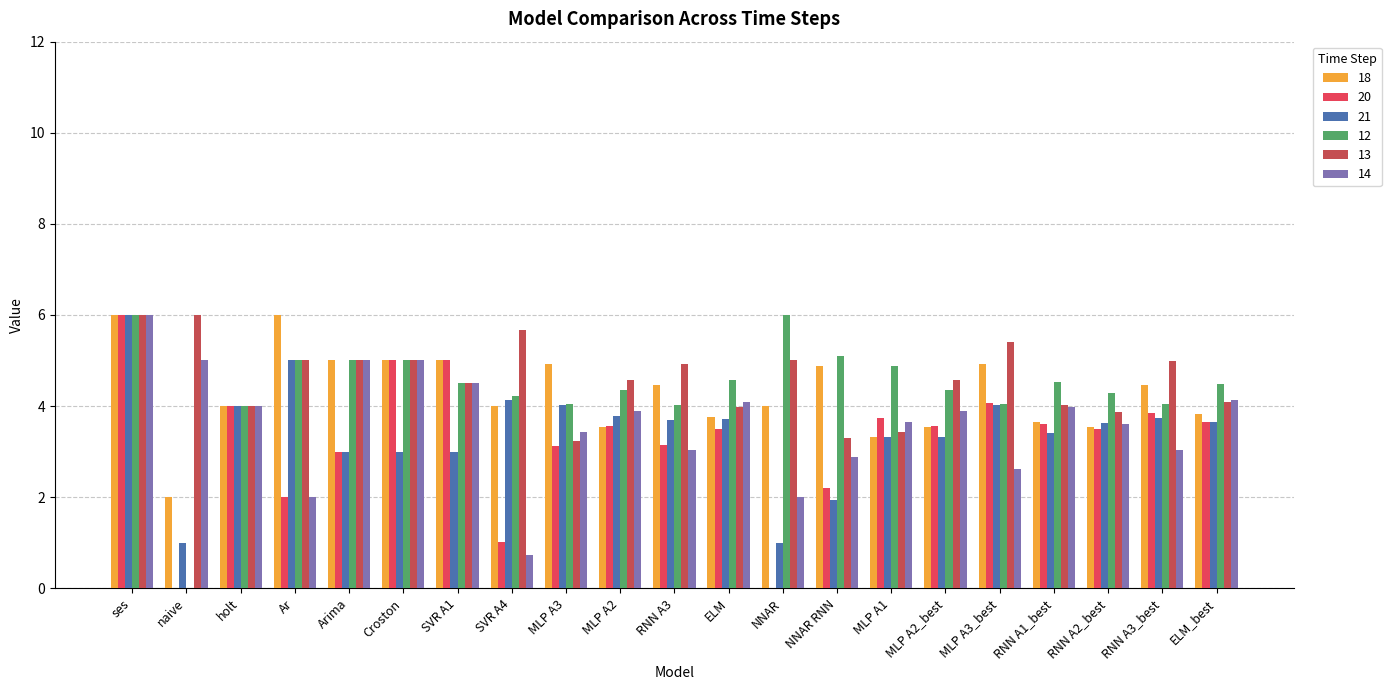

What is the spread (max minus min) of values at RNN A2_best?

0.8